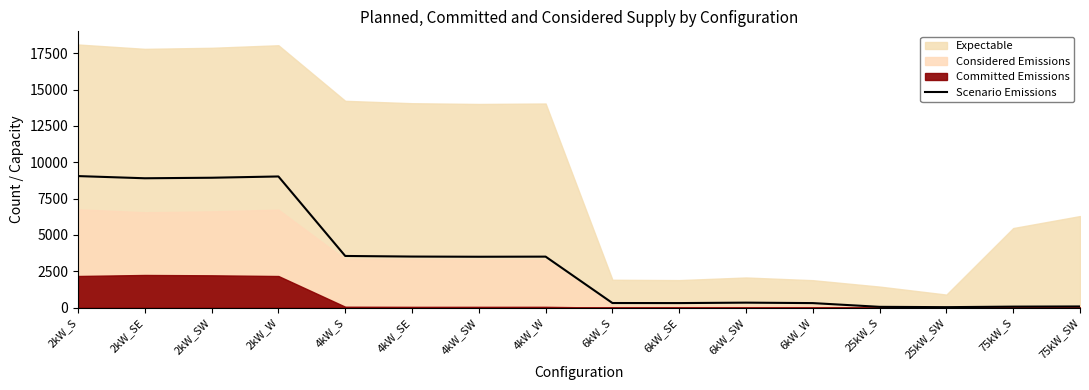

How many lines are shown in the chart?

1